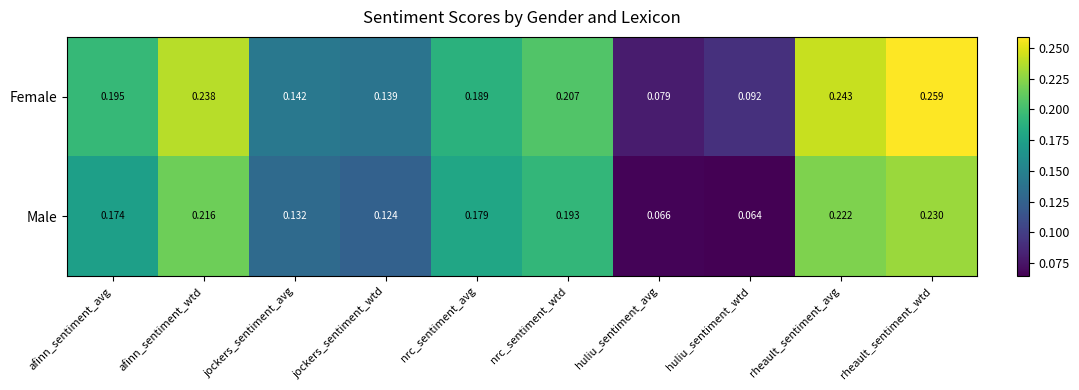

Rank the series at rheault_sentiment_wtd from lowest to highest value.

Male, Female